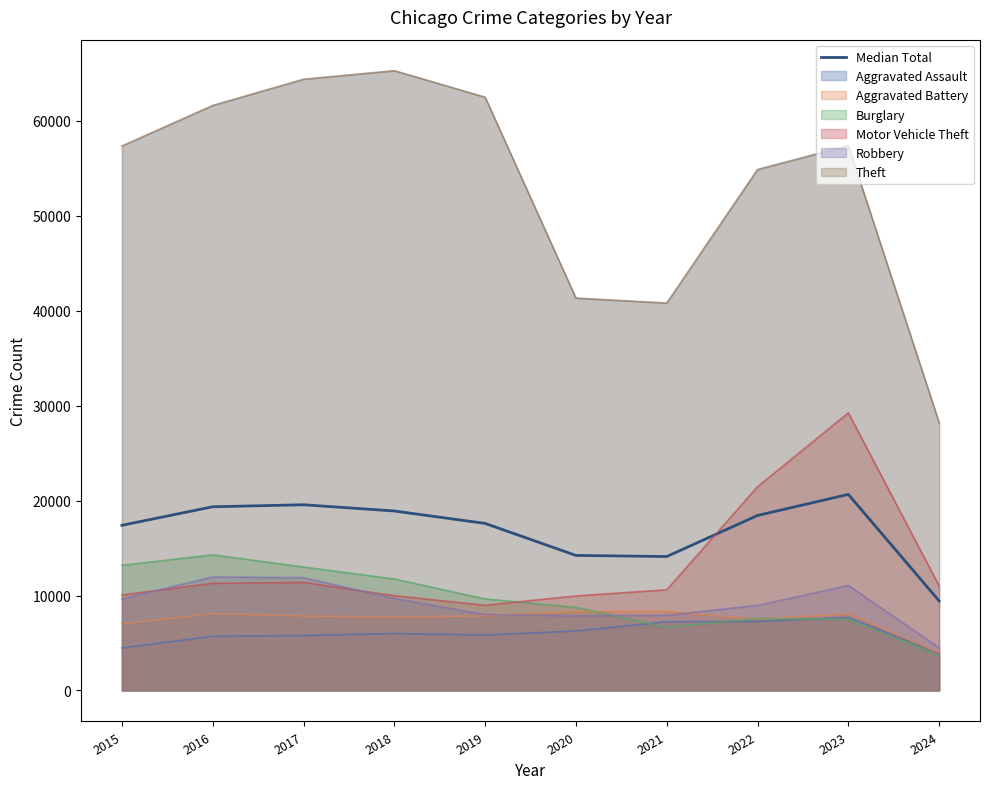

Reading right to left, extract all data points from this chart.

2024=9429.8	2023=20654.8	2022=18434.0	2021=14108.8	2020=14225.2	2019=17598.0	2018=18905.5	2017=19562.5	2016=19350.8	2015=17397.5